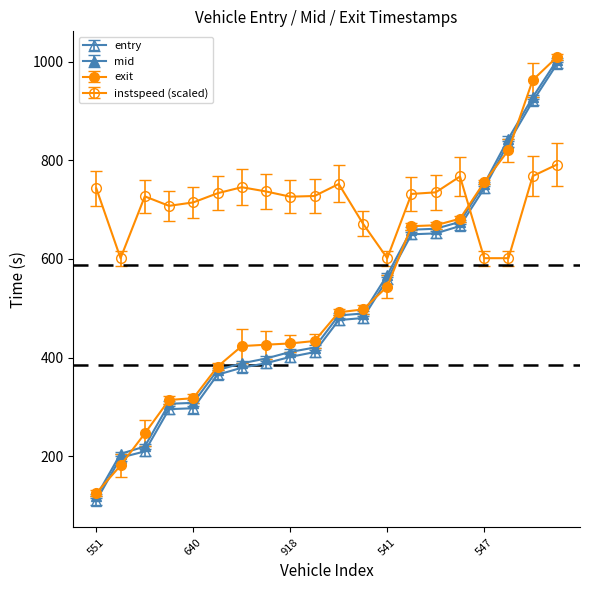

List the labels in order of entry value, largest first.

588, 643, 524, 547, 787, 619, 647, 541, 575, 532, 790, 918, 653, 831, 637, 640, 650, 825, 627, 551